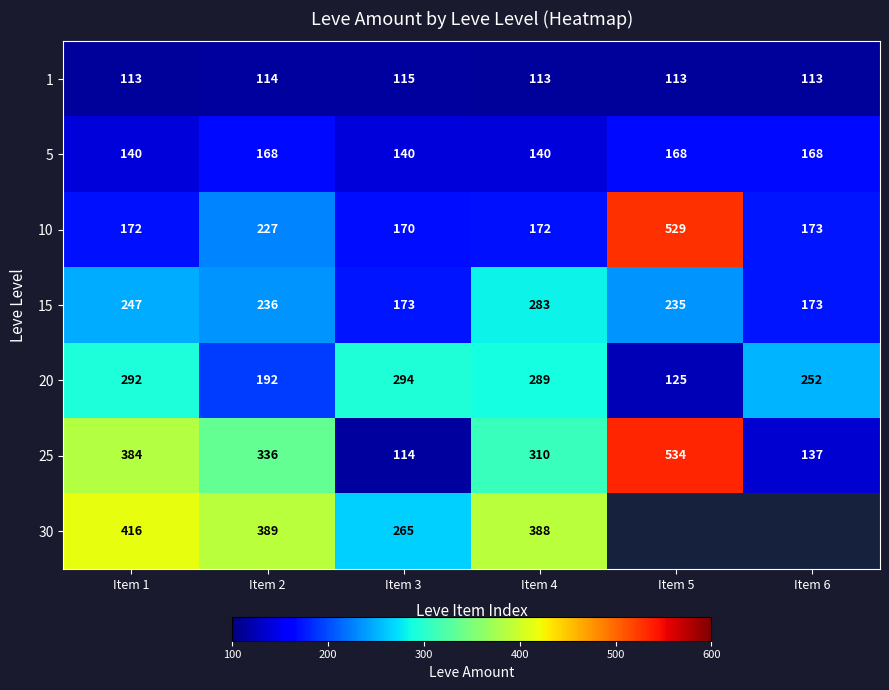

What is the total value across all series at Item 1?

1764